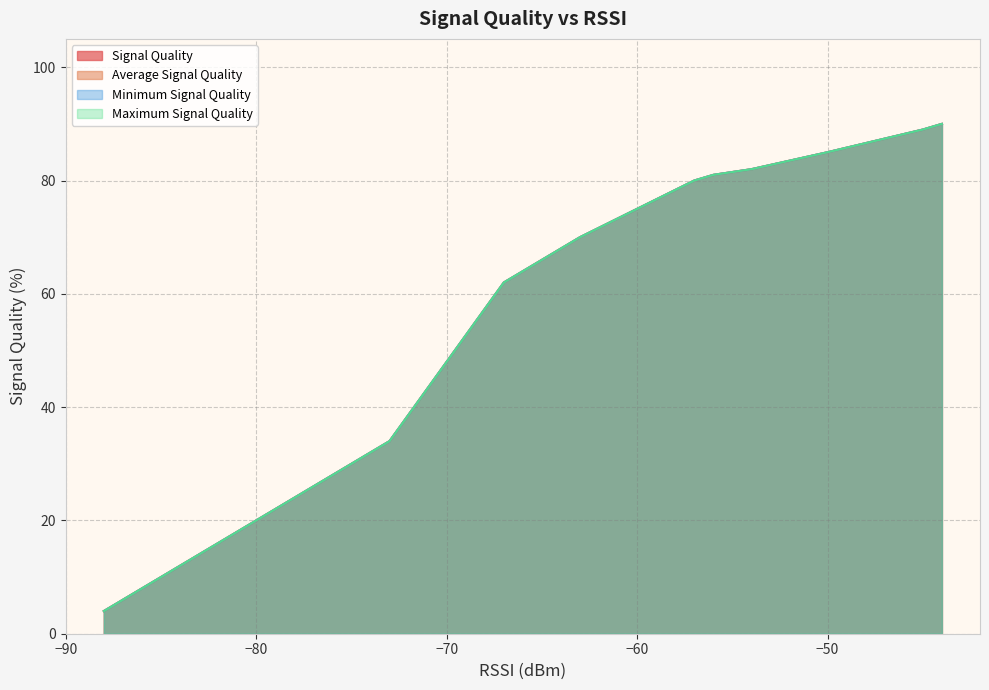

What is the maximum value shown in the chart?

90